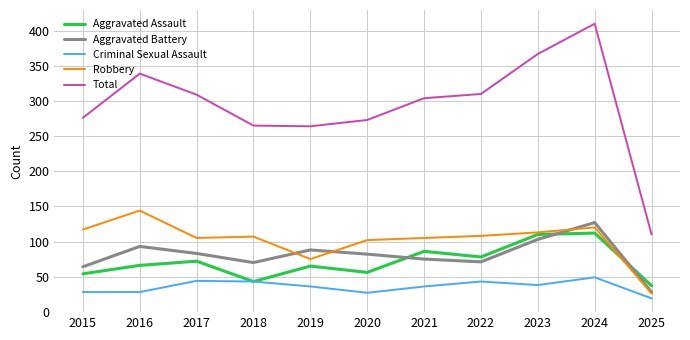

Is the value of Aggravated Battery at 2021 greater than the value of Total at 2017?

No